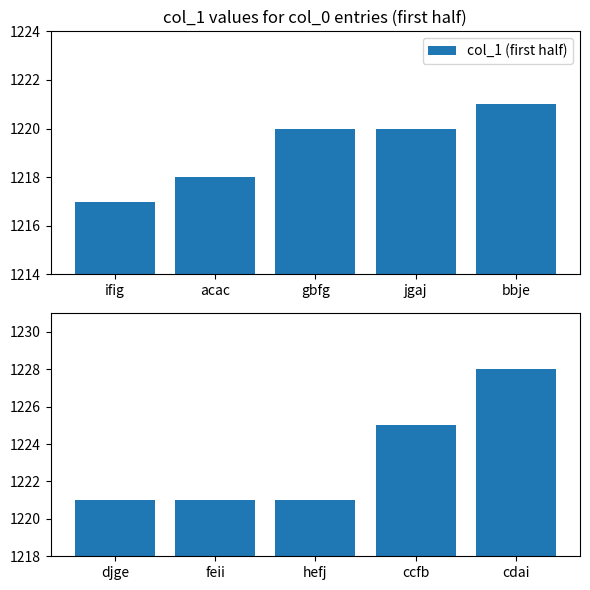

How many distinct data groups are displayed?

2